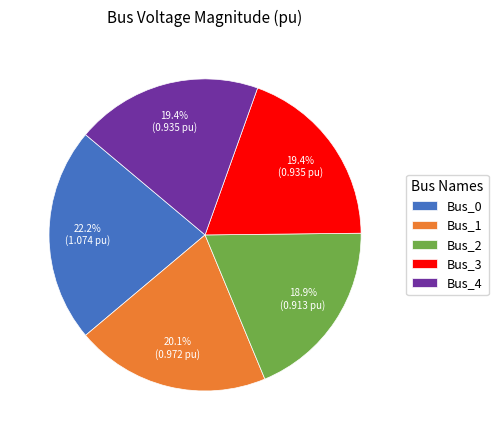

To the nearest percent, what percentage of the pie is Bus_2?

19%